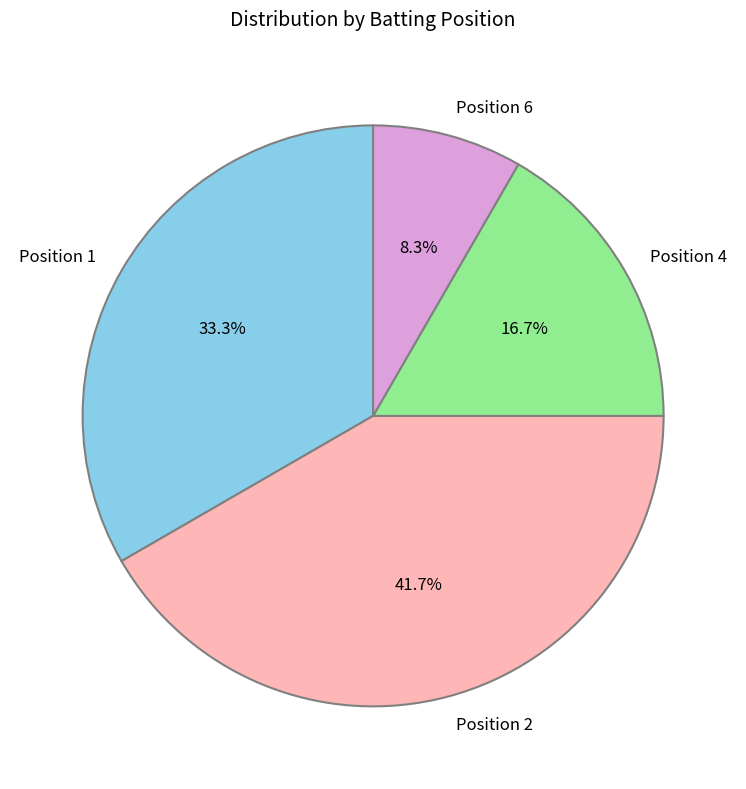

To the nearest percent, what is the difference between the largest and smallest slice percentages?

33%